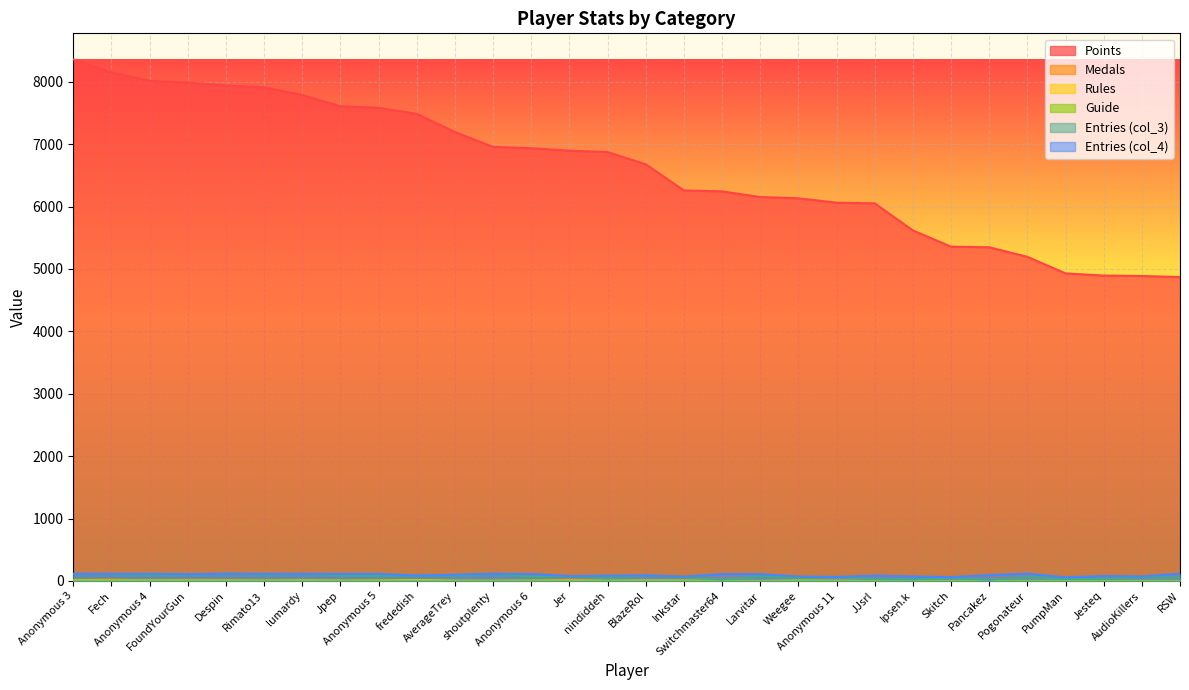

Where does the Guide series first go above 3?

Anonymous 3